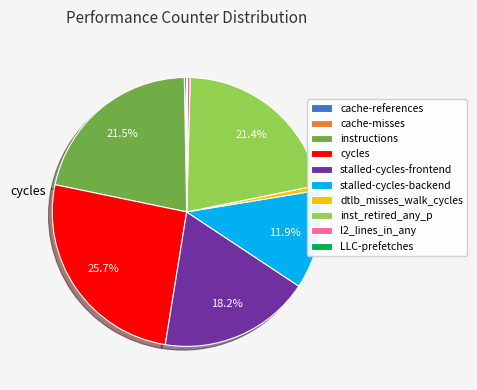

Is there a majority slice in this chart?

No